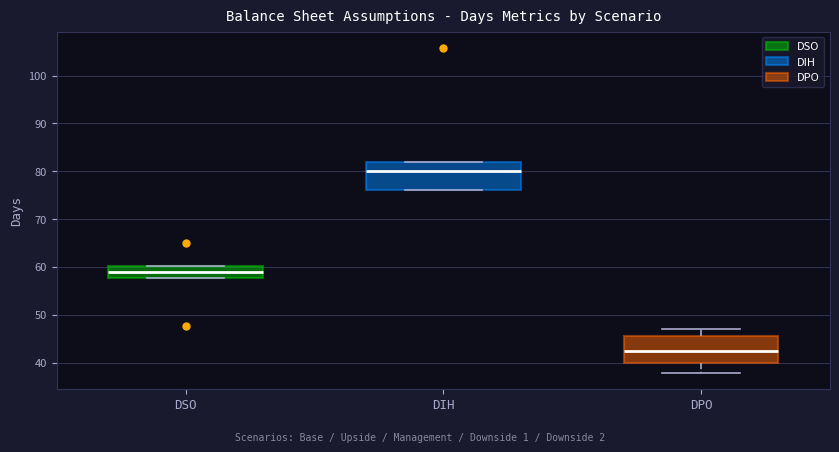

Reading left to right, transcribe this box plot: for each box, give where its median line is, the range the box spans, and where its two whiskers end, as read against the y-axis. The values are not printed on the chart, so give them approximately, as read against the axis.

DSO: median 59, box 58 to 60, whiskers 58 to 60
DIH: median 80, box 76 to 82, whiskers 76 to 82
DPO: median 43, box 40 to 46, whiskers 38 to 47